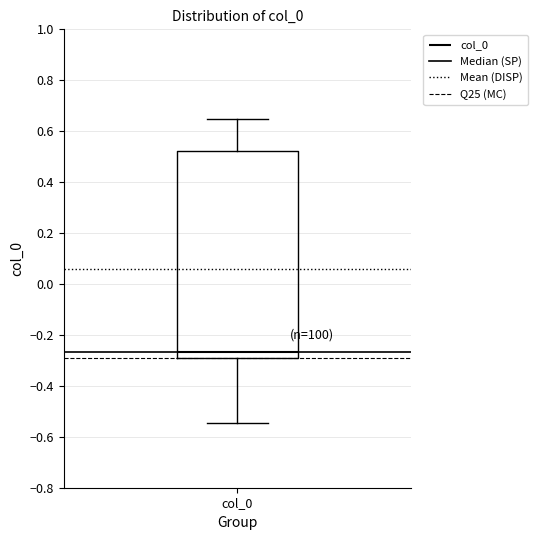

Read this box plot against the y-axis: the position of the median line, the range covered by the box, and the ends of both whiskers. The values are not printed on the chart, so give them approximately, as read against the axis.

median -0.26, box -0.30 to 0.52, whiskers -0.54 to 0.64